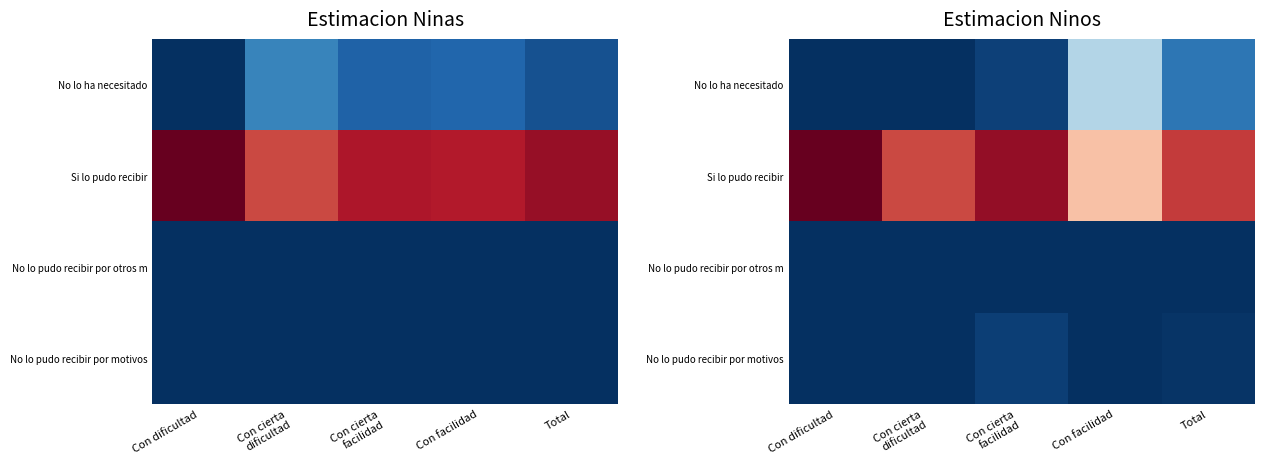

Which series has the largest range (max minus min)?

No lo ha necesitado